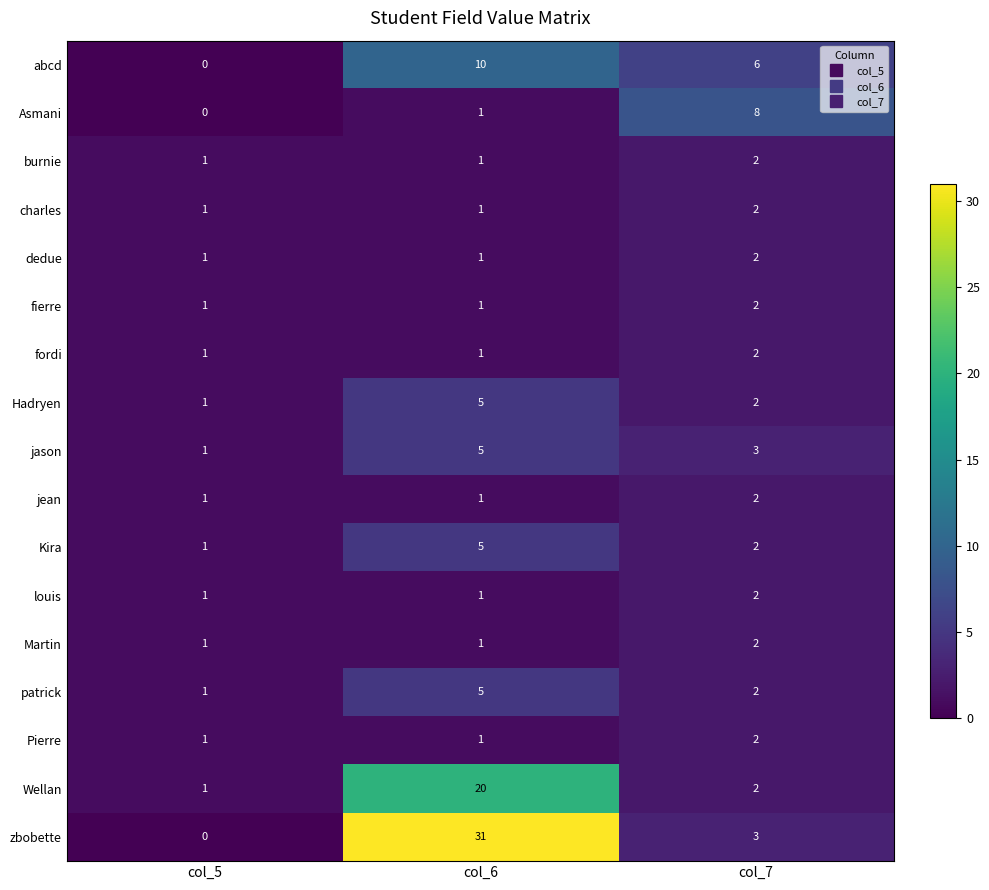

Which series changed the most between col_5 and col_6?

zbobette